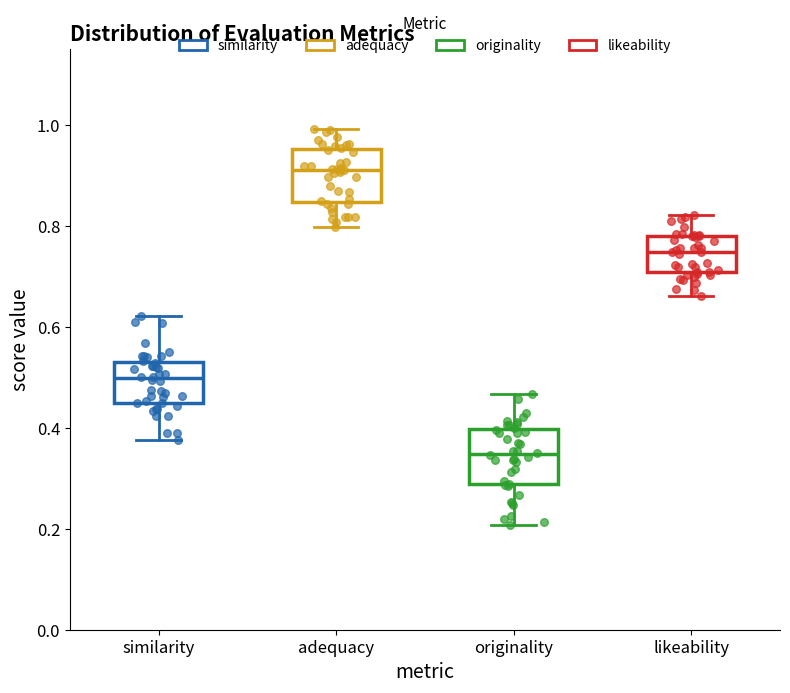

Reading left to right, read every box against the y-axis: the position of its median line, the range the box covers, and the ends of its whiskers. The values are not printed on the chart, so give them approximately, as read against the axis.

similarity: median 0.50, box 0.46 to 0.52, whiskers 0.38 to 0.62
adequacy: median 0.92, box 0.84 to 0.96, whiskers 0.80 to 1.00
originality: median 0.34, box 0.28 to 0.40, whiskers 0.20 to 0.46
likeability: median 0.74, box 0.70 to 0.78, whiskers 0.66 to 0.82